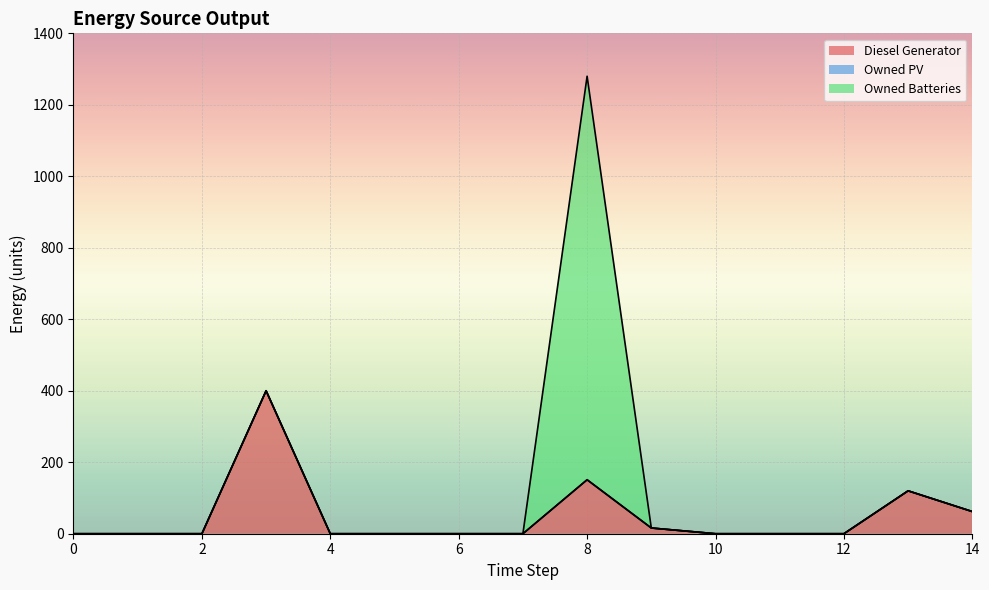

How many distinct data groups are displayed?

3